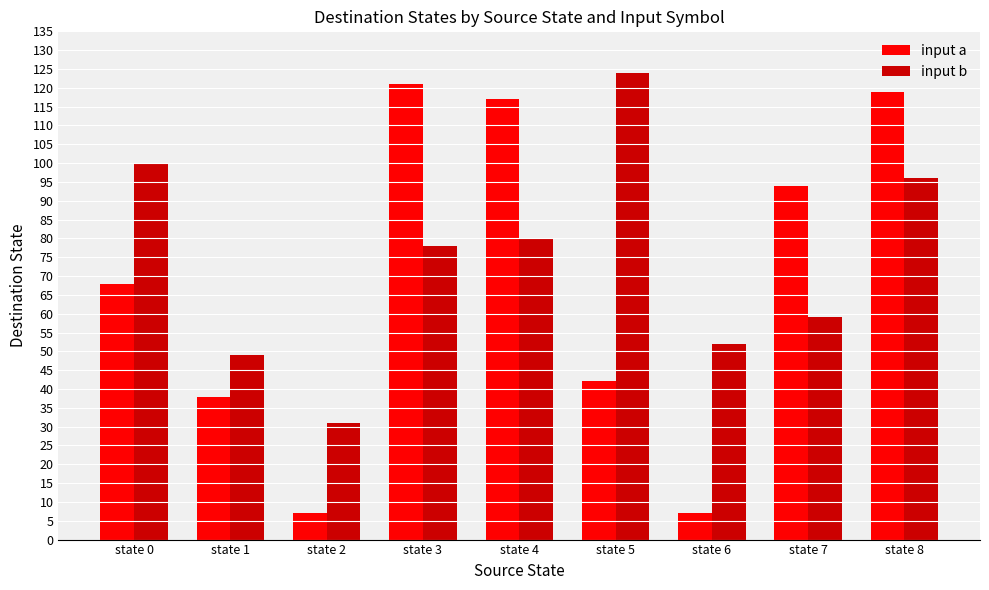

Are the bars horizontal?

No